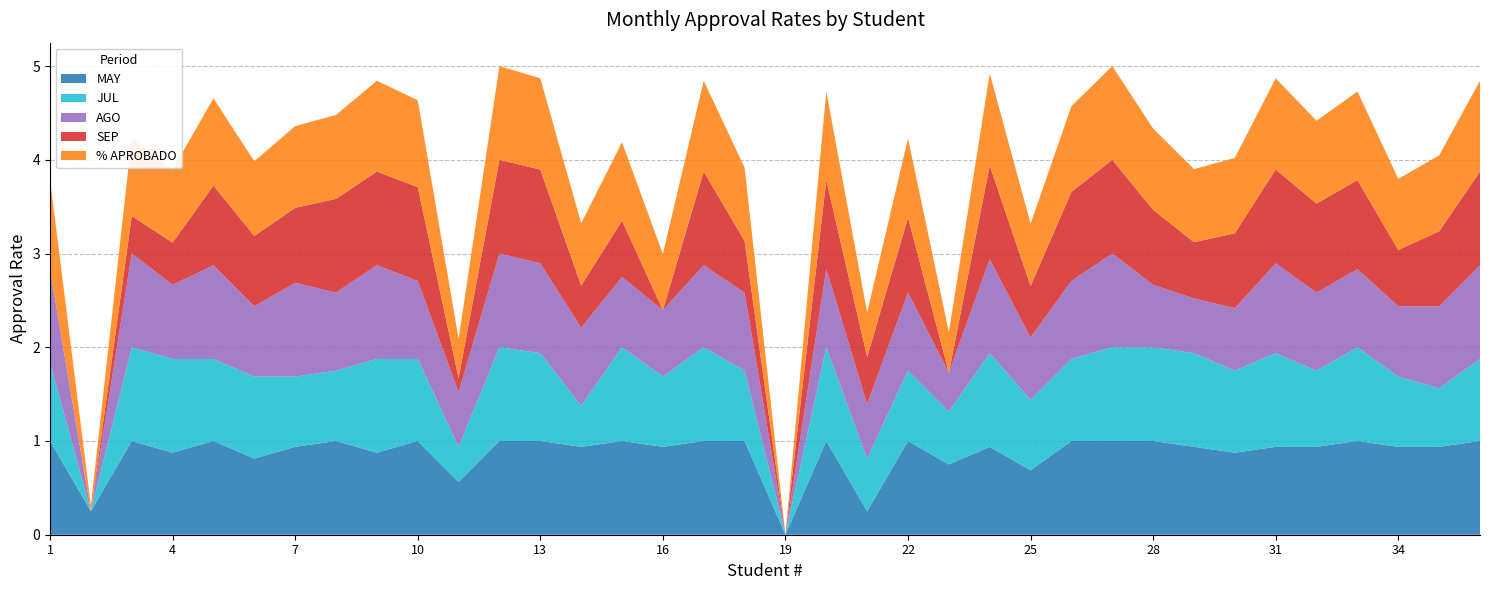

Reading left to right, extract all data points from this chart.

MAY: 1.0	0.2	1.0	0.9	1.0	0.8	0.9	1.0	0.9	1.0	0.6	1.0	1.0	0.9	1.0	0.9	1.0	1.0	0.0	1.0	0.2	1.0	0.8	0.9	0.7	1.0	1.0	1.0	0.9	0.9	0.9	0.9	1.0	0.9	0.9	1.0
JUL: 0.8	0.0	1.0	1.0	0.9	0.9	0.8	0.8	1.0	0.9	0.4	1.0	0.9	0.4	1.0	0.8	1.0	0.8	0.0	1.0	0.6	0.8	0.6	1.0	0.8	0.9	1.0	1.0	1.0	0.9	1.0	0.8	1.0	0.8	0.6	0.9
AGO: 1.0	0.0	1.0	0.8	1.0	0.8	1.0	0.8	1.0	0.8	0.6	1.0	1.0	0.8	0.8	0.7	0.9	0.8	0.0	0.8	0.6	0.8	0.4	1.0	0.7	0.8	1.0	0.7	0.6	0.7	1.0	0.8	0.8	0.8	0.9	1.0
SEP: 0.0	0.0	0.4	0.5	0.8	0.8	0.8	1.0	1.0	1.0	0.1	1.0	1.0	0.5	0.6	0.0	1.0	0.6	0.0	0.9	0.5	0.8	0.0	1.0	0.6	0.9	1.0	0.8	0.6	0.8	1.0	0.9	0.9	0.6	0.8	1.0
% APROBADO: 1.0	0.1	0.8	0.8	0.9	0.8	0.9	0.9	1.0	0.9	0.4	1.0	1.0	0.7	0.8	0.6	1.0	0.8	0.0	0.9	0.5	0.8	0.4	1.0	0.7	0.9	1.0	0.9	0.8	0.8	1.0	0.9	0.9	0.8	0.8	1.0